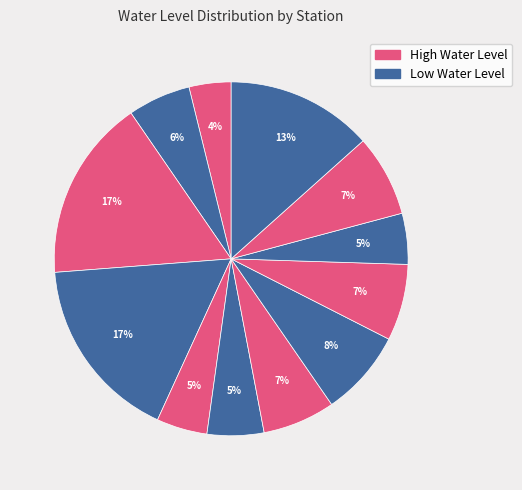

To the nearest percent, what is the difference between the largest and smallest slice percentages?

13%